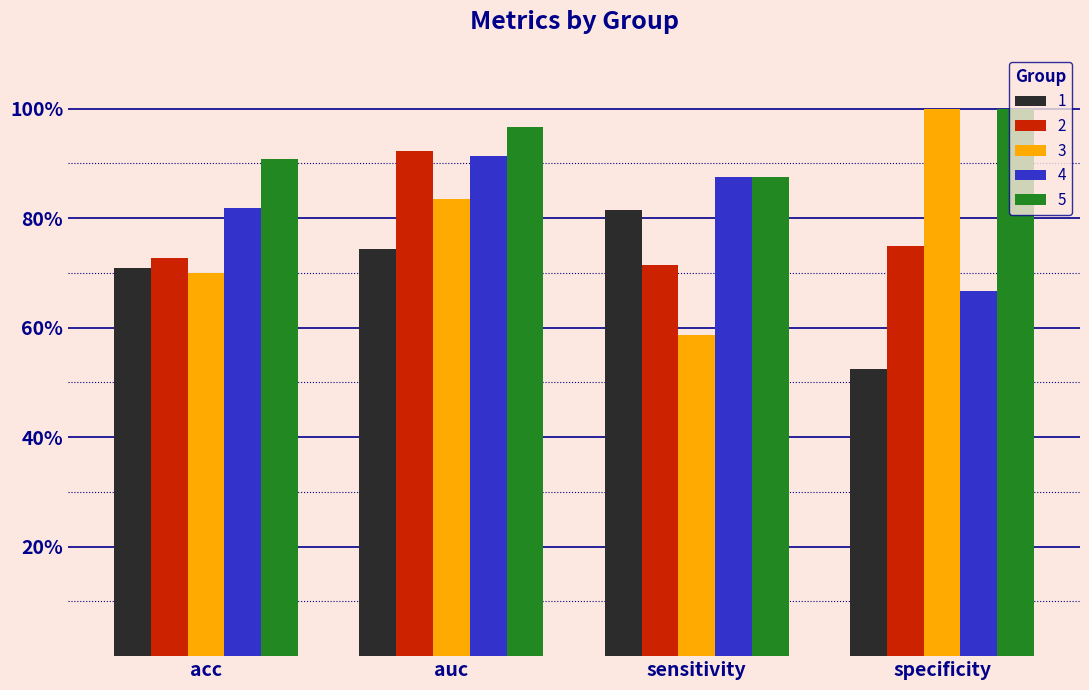

What are all the series names shown in the legend?

1, 2, 3, 4, 5